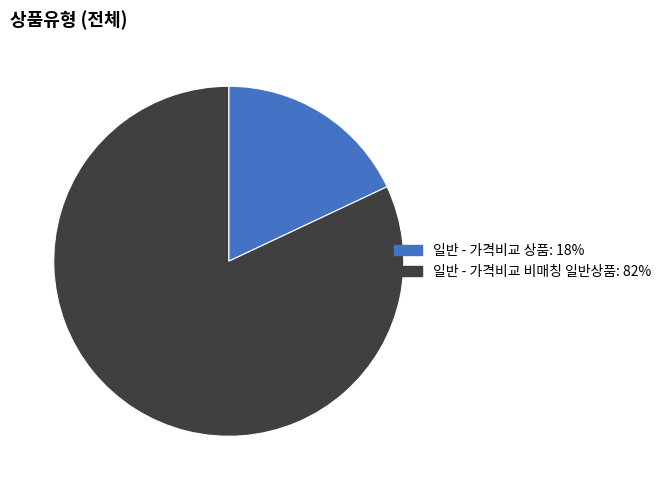

How many slices are in this pie chart?

2